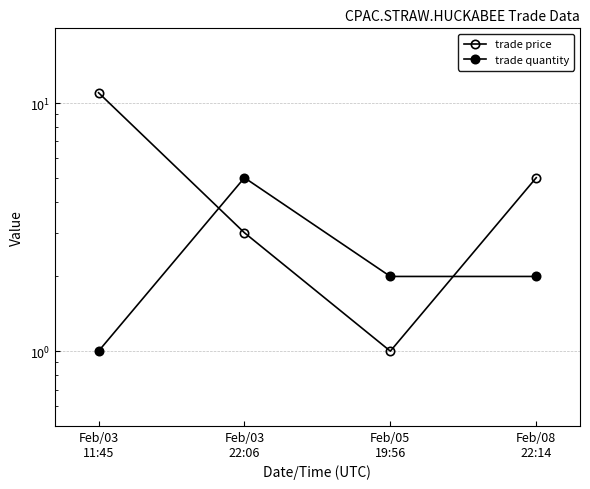

How many values in the trade quantity series are below 2?

1